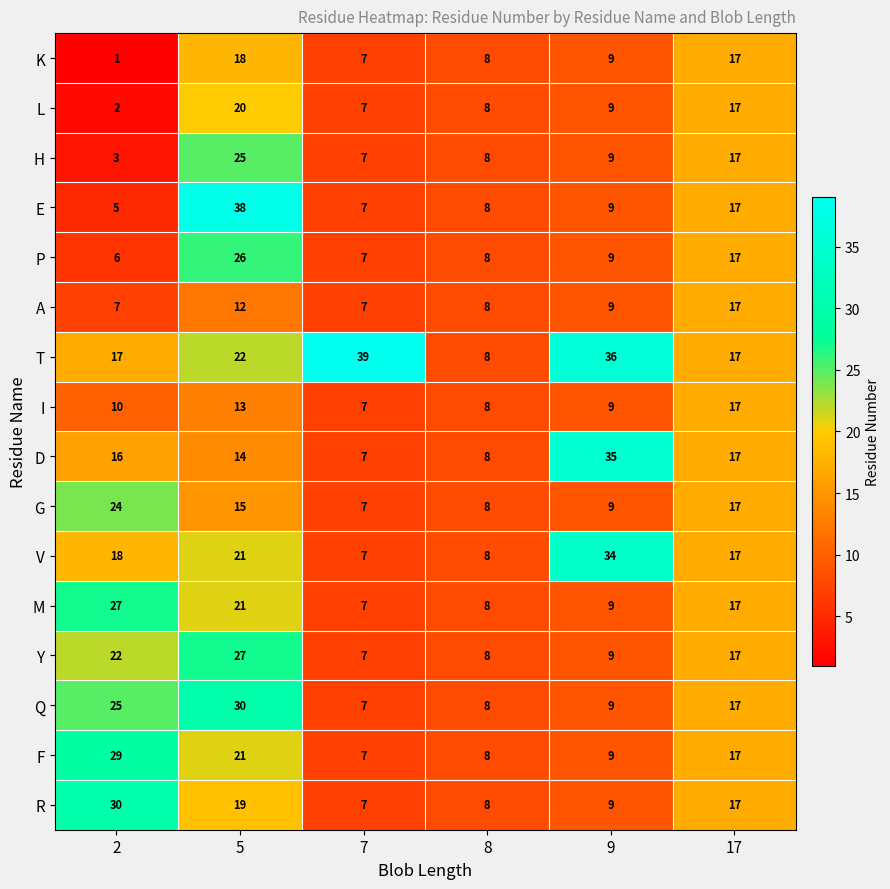

At which category is the sum across all series the highest?

5